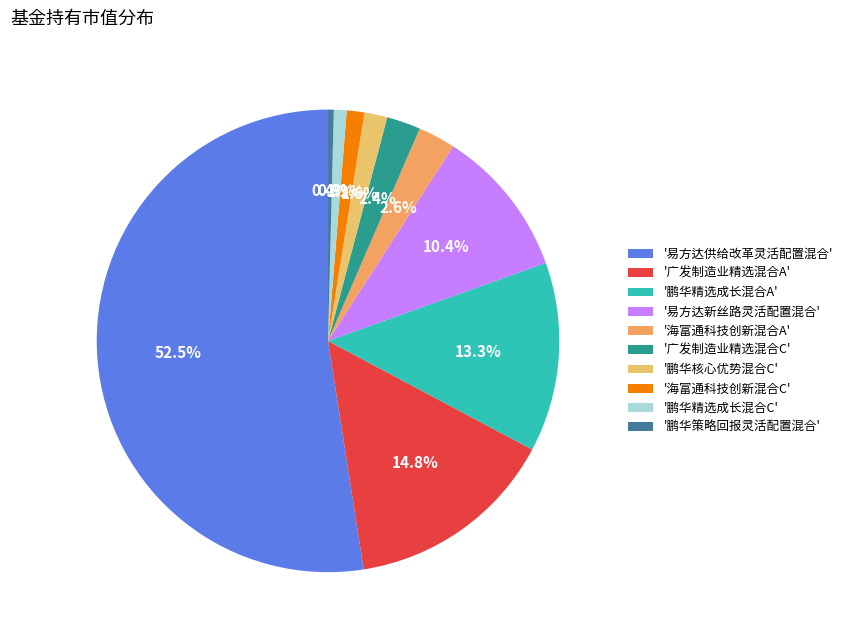

How many slices are in this pie chart?

10